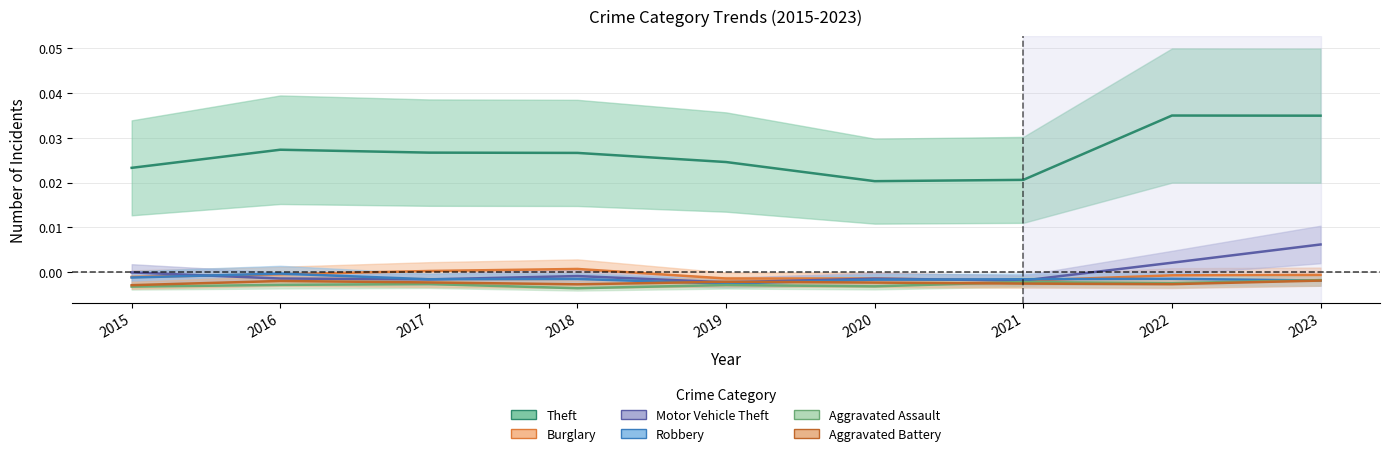

At 2019, list the series in order from largest to smallest.

Theft, Burglary, Aggravated Battery, Motor Vehicle Theft, Robbery, Aggravated Assault